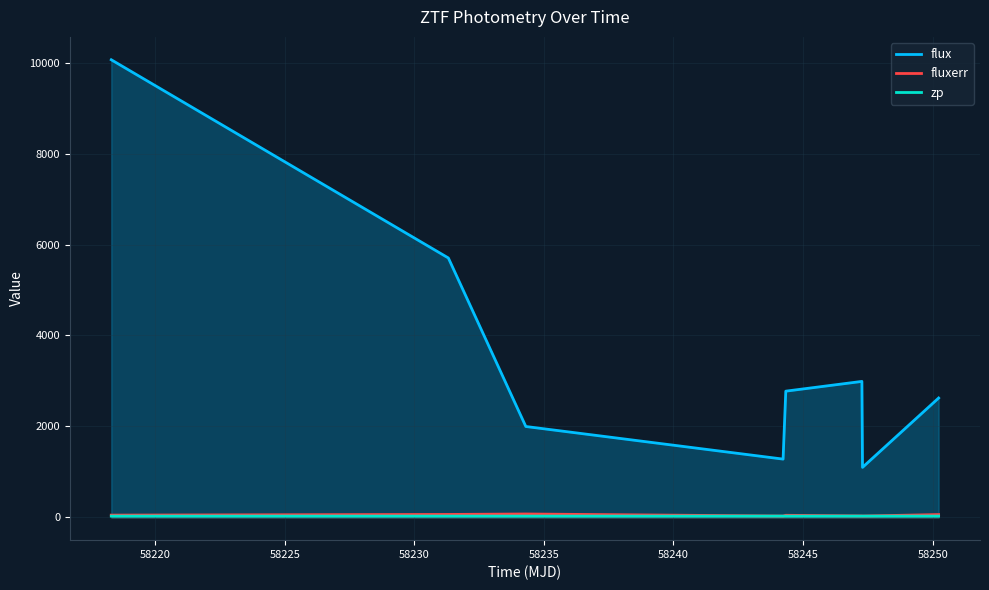

Which series has the largest total across all categories?

flux